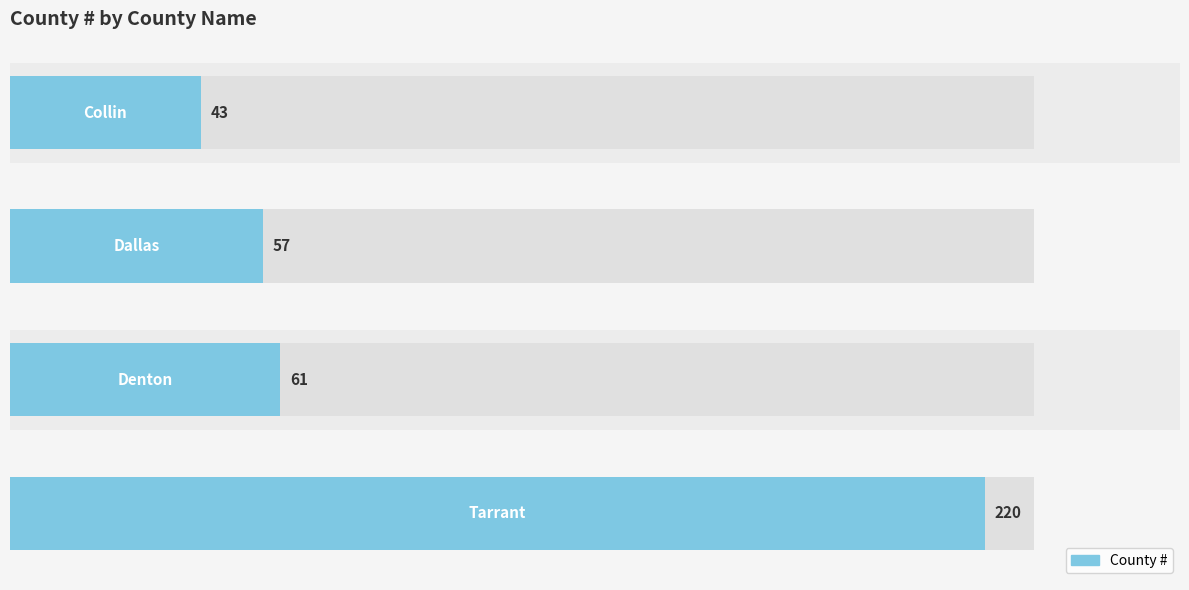

What is the change in value from 0 to 3?

+177